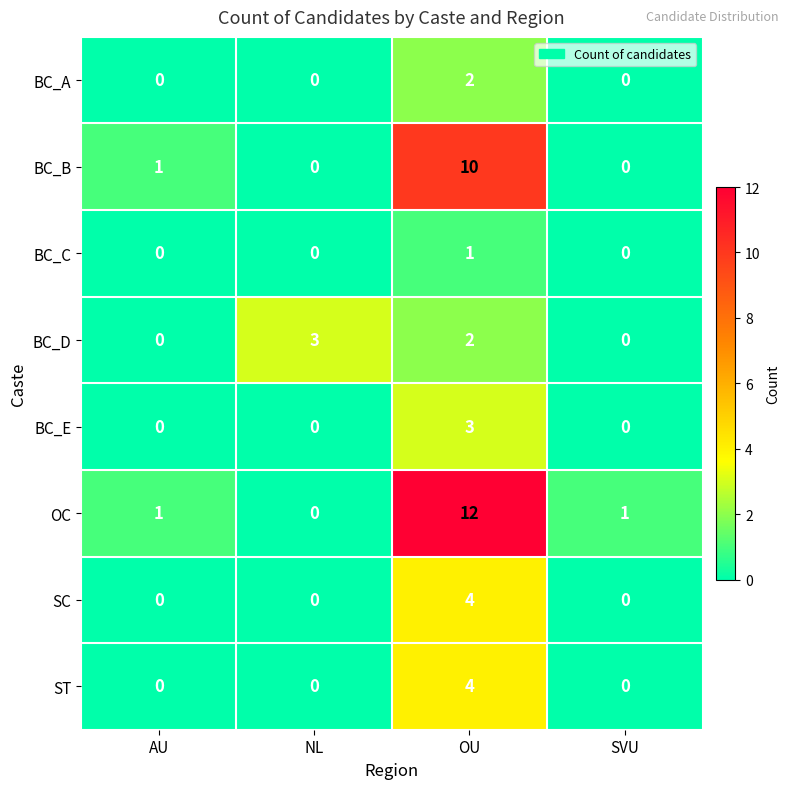

What is the sum of all BC_B values?

11